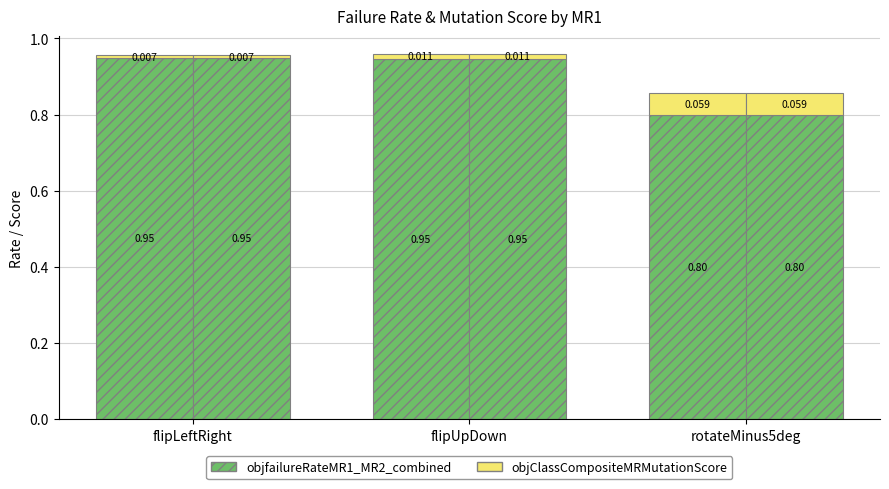

What is the sum of the objClassCompositeMRMutationScore values at flipUpDown and rotateMinus5deg?

0.1